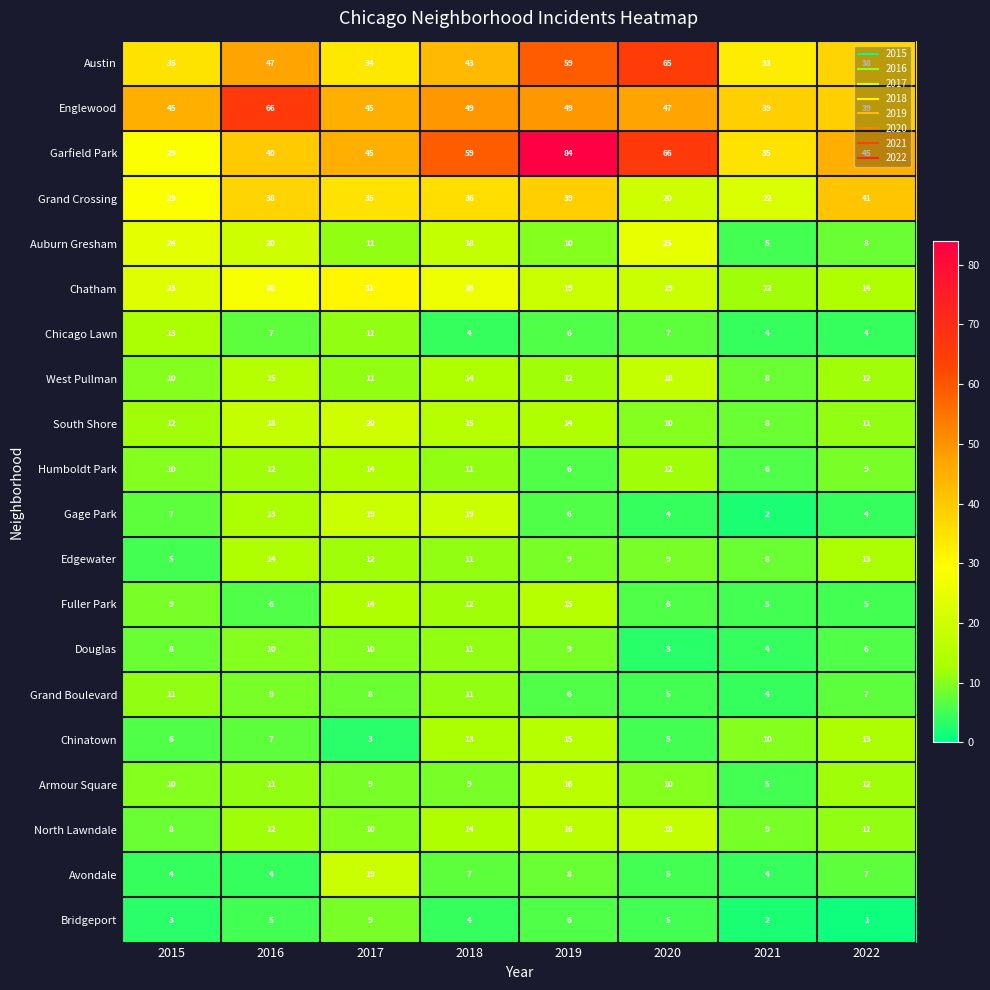

What is the difference between the highest and lowest values at 2018?

55